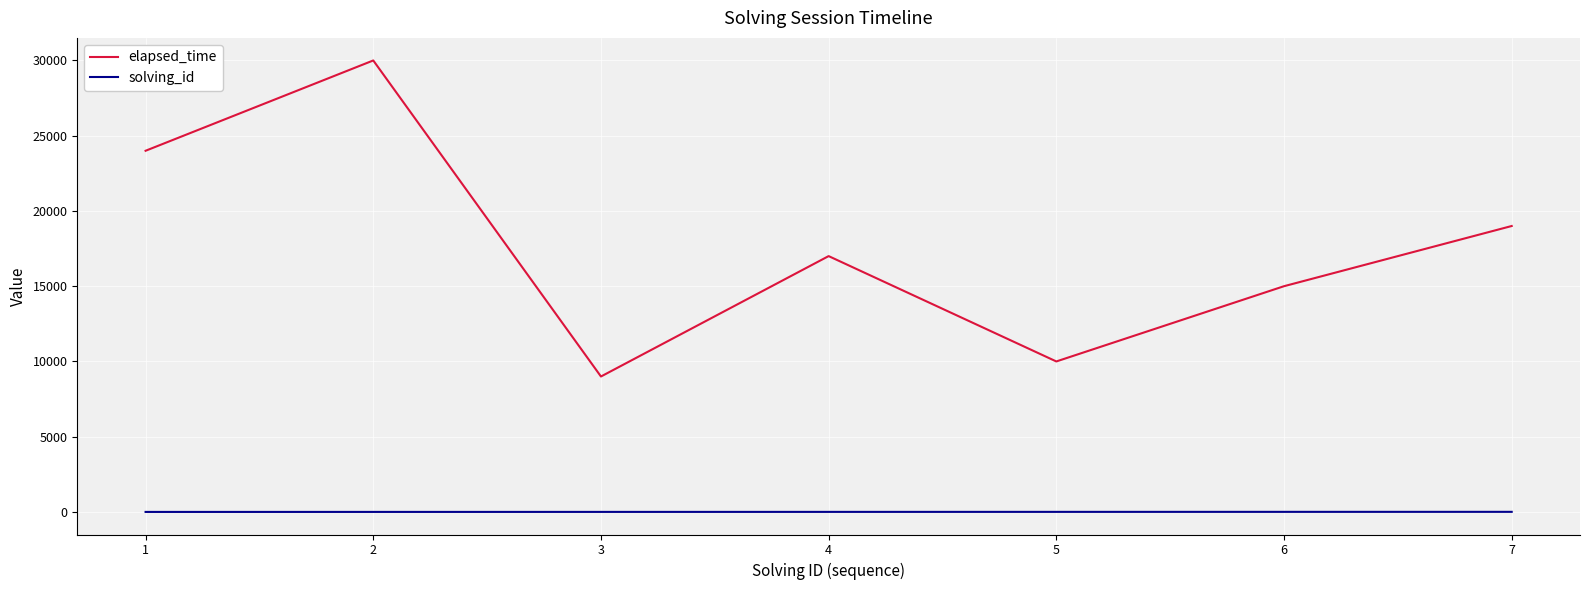

What is the total value across all series at 4?

17004